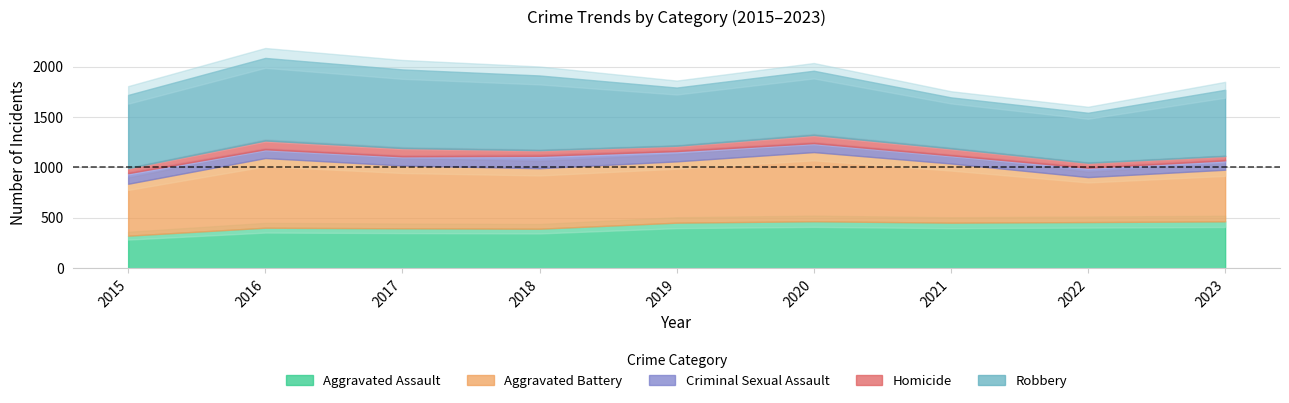

At which label is Homicide closest to 65?

2021